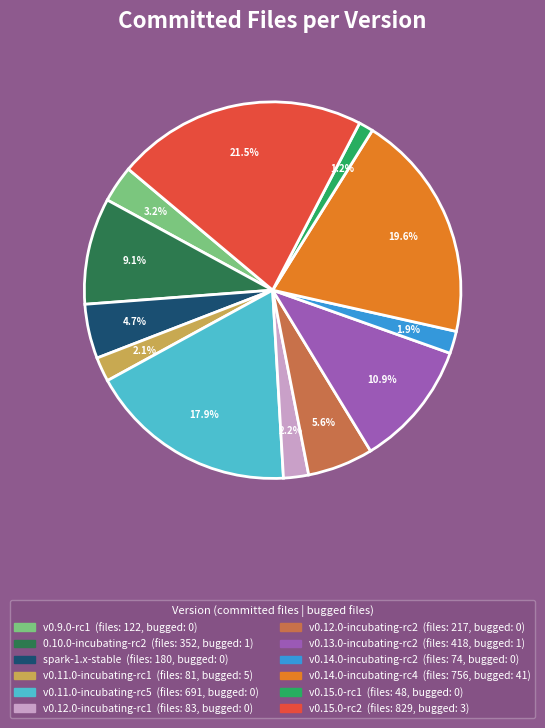

Combined, do v0.12.0-incubating-rc1 and spark-1.x-stable account for over 50%?

No